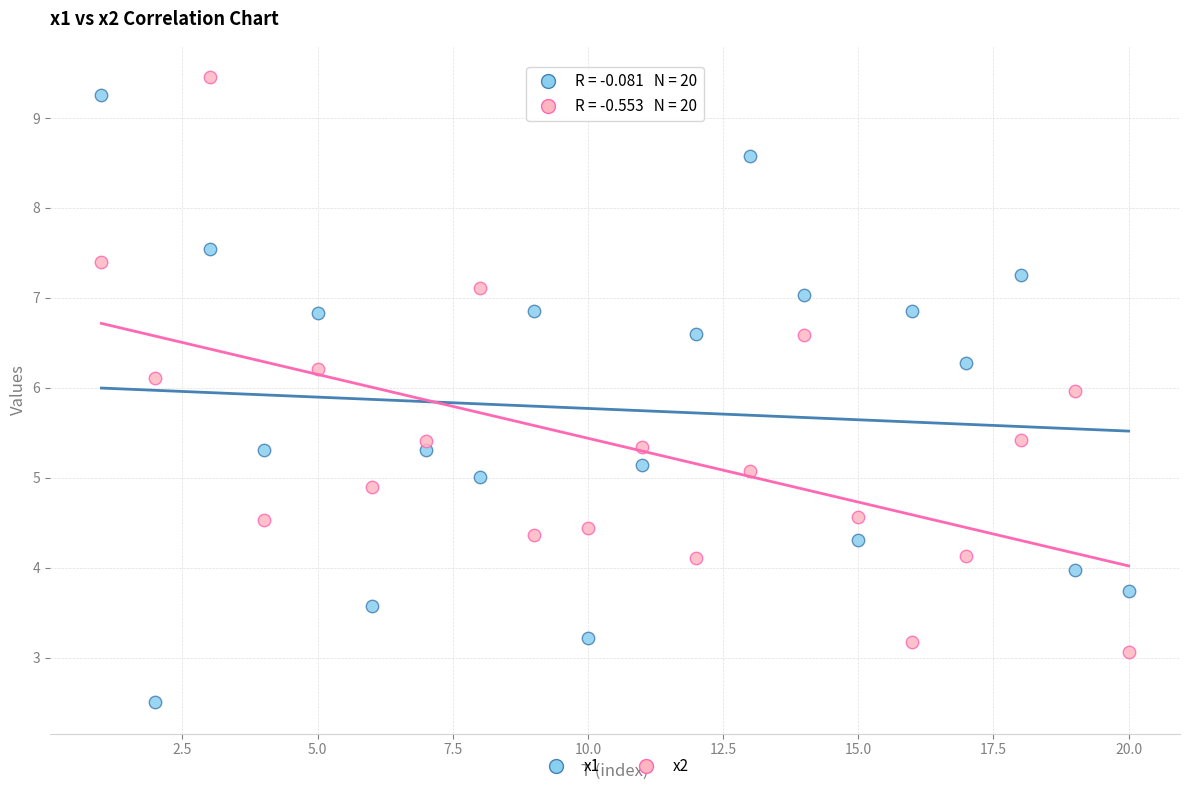

Across all data points, what is the range of X values (max minus min)?

19.0